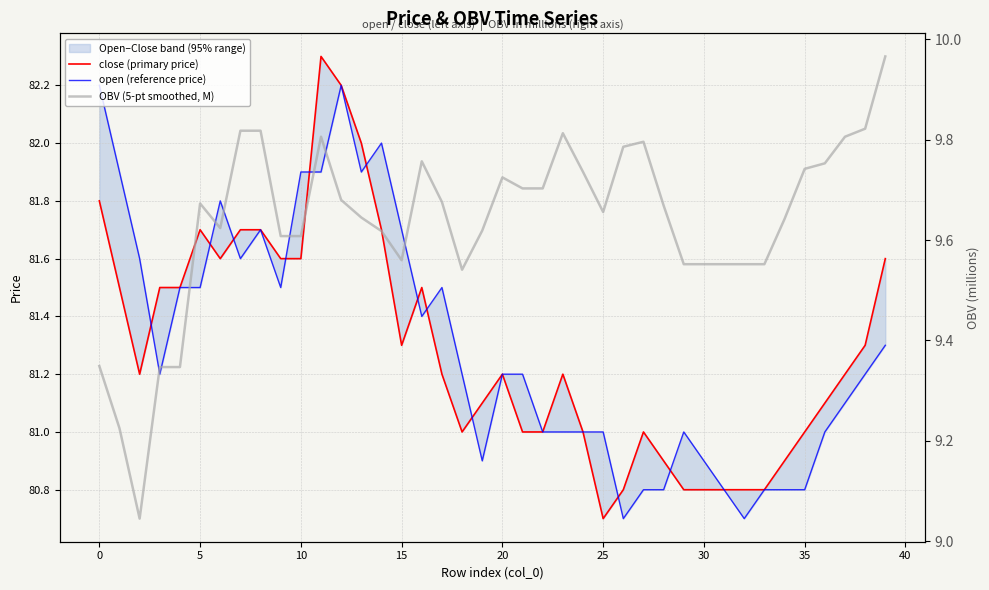

The value of close (primary price) at 14 is 46.2. True or false?

False